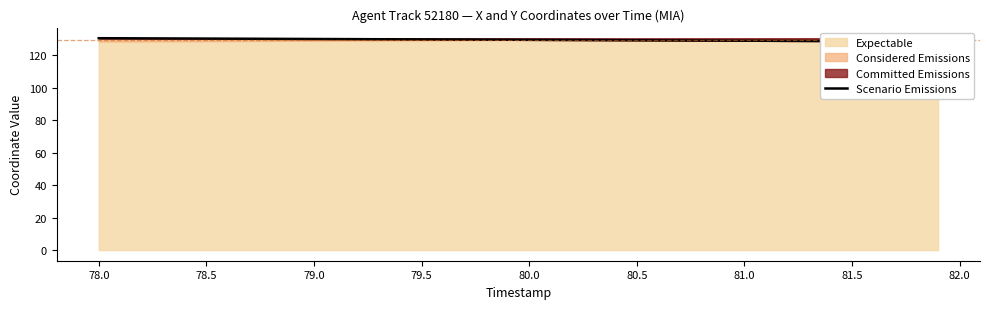

What is the value of the 20th point from the left?

129.7